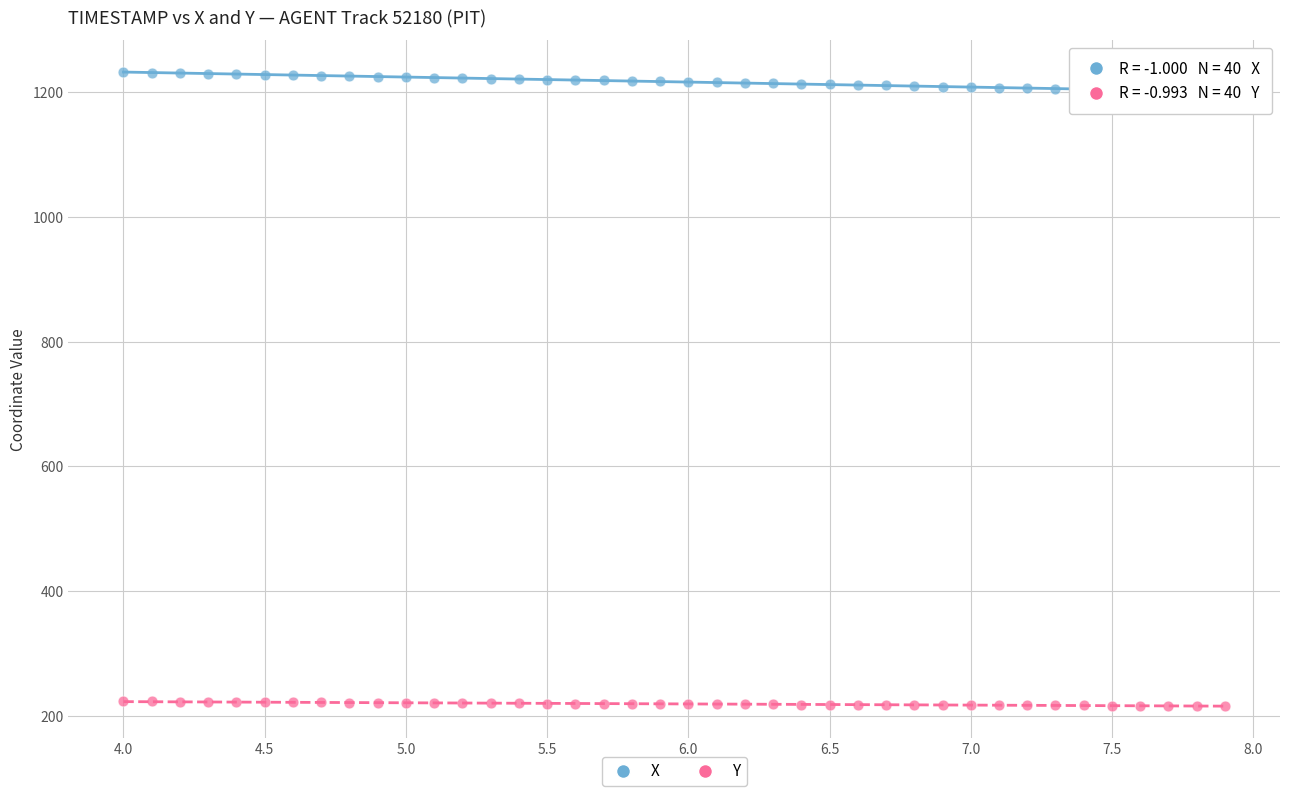

Which series has the largest Y range (max minus min)?

X